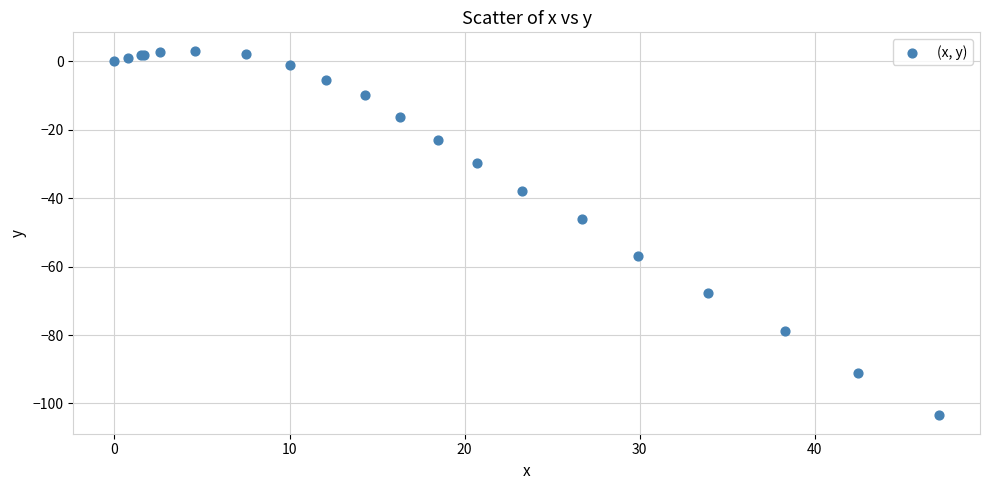

What Y value in the scatter plot is closest to -50?

-46.2